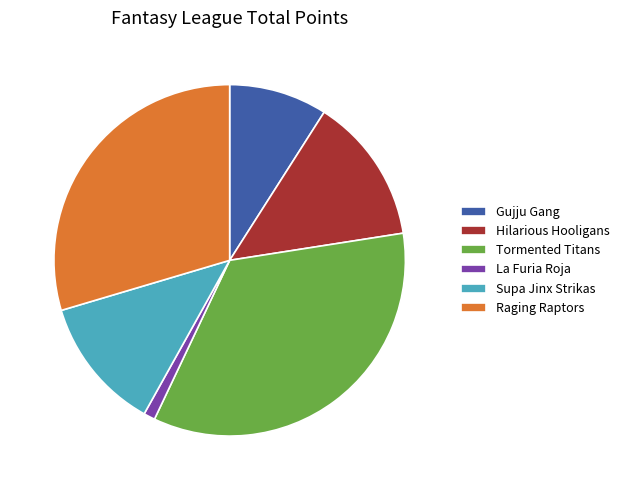

How many segments does this pie chart have?

6